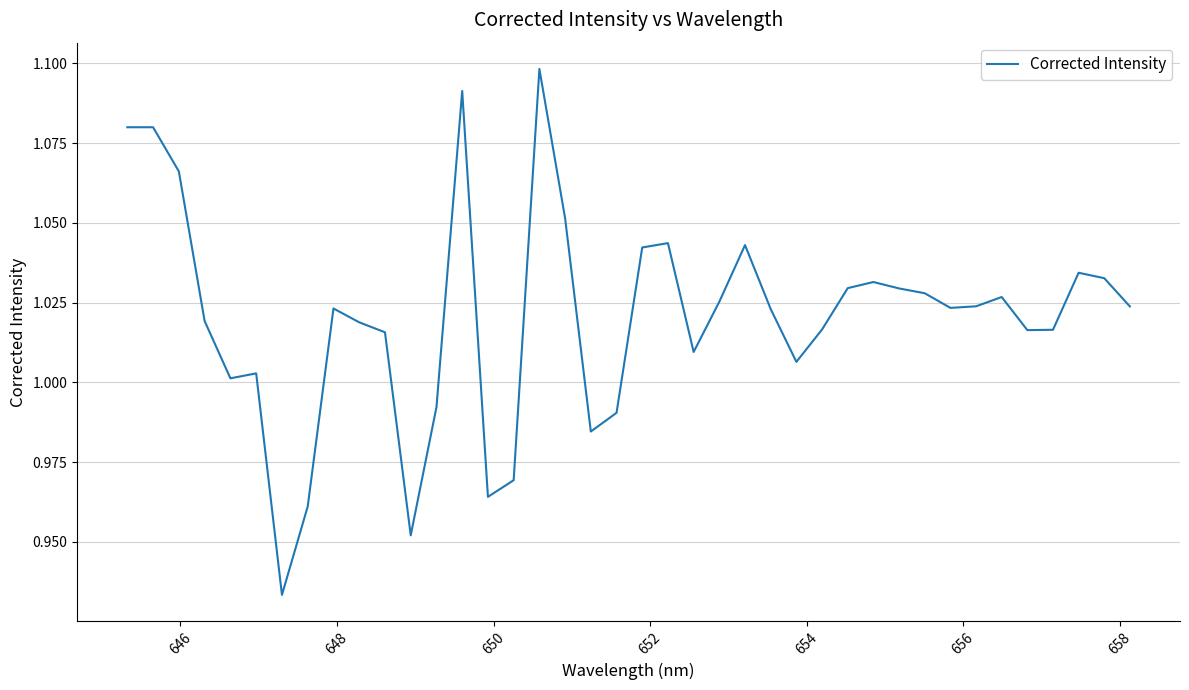

What is the difference between the maximum and minimum values?

0.2